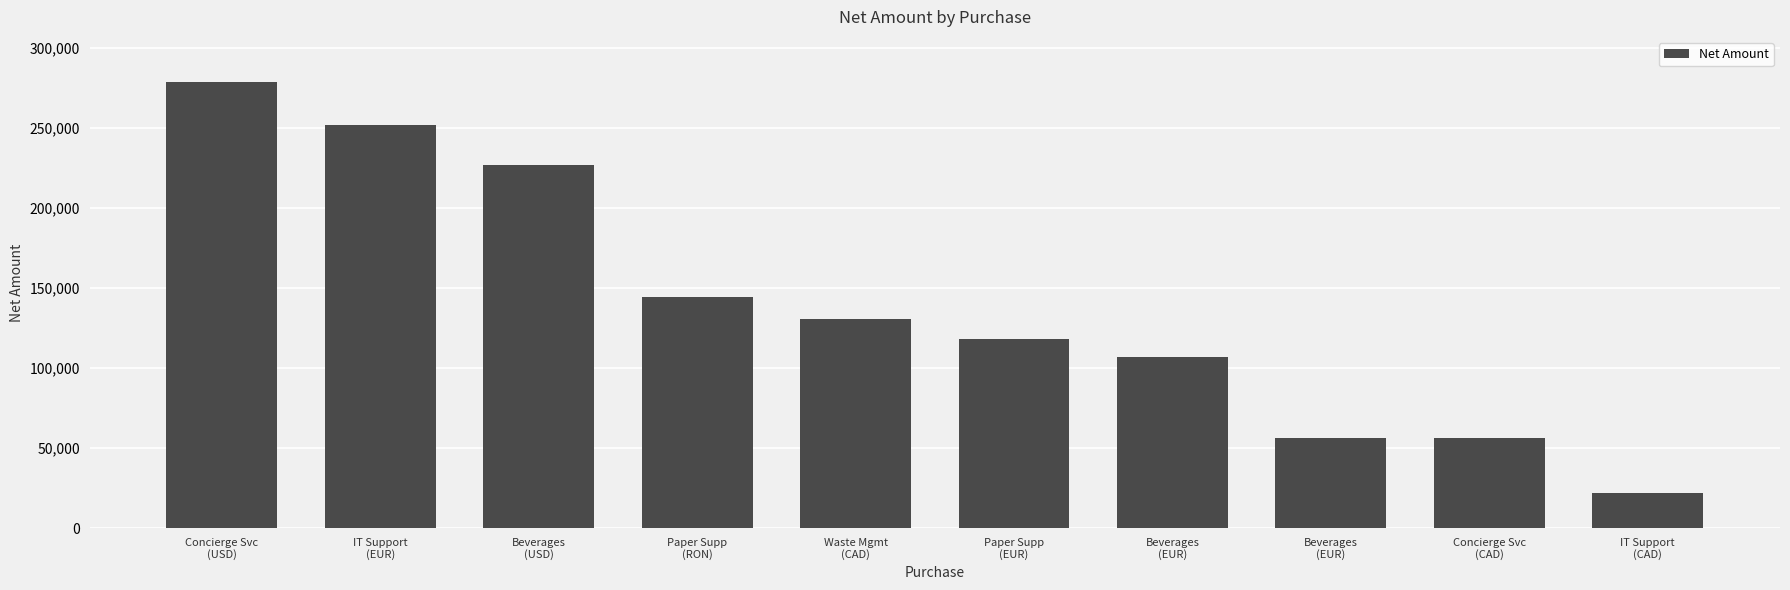

What is the greatest value displayed?

279170